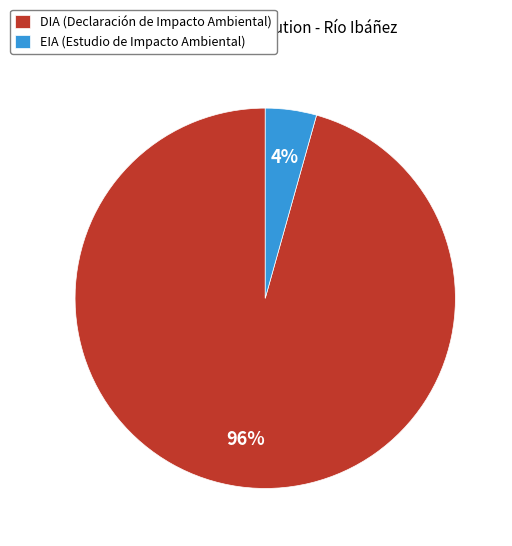

Count the number of slices in the pie.

2